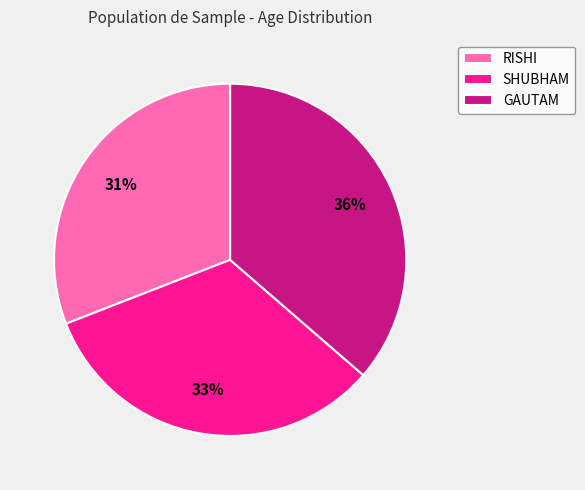

Is SHUBHAM the majority of the pie?

No